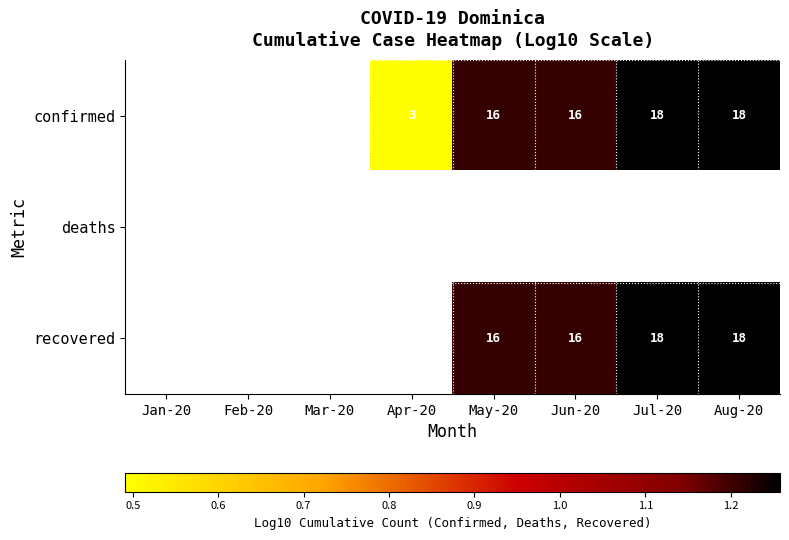

Is it true that confirmed equals 1.2 at Jun-20?

True